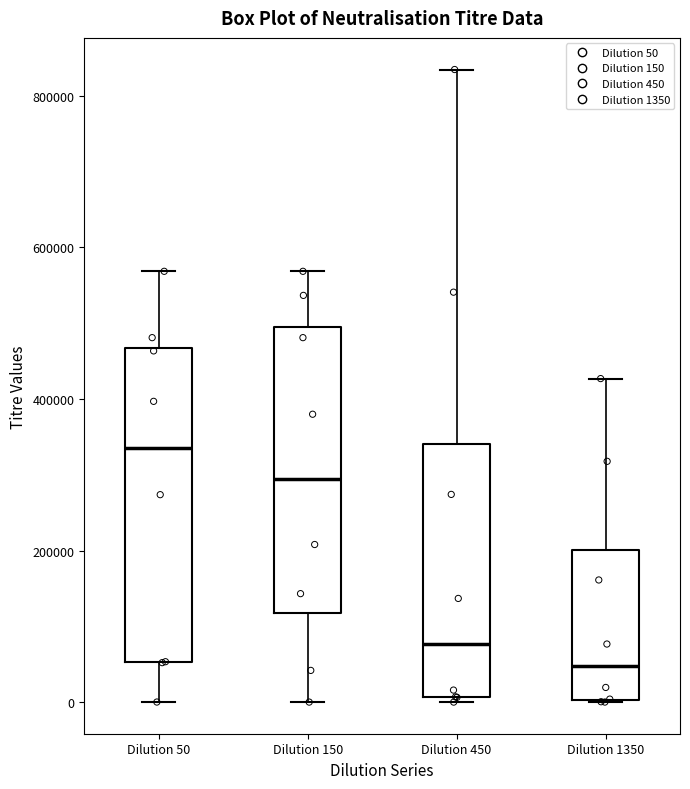

Which box is the tallest, from its lower edge to its upper edge?

Dilution 50